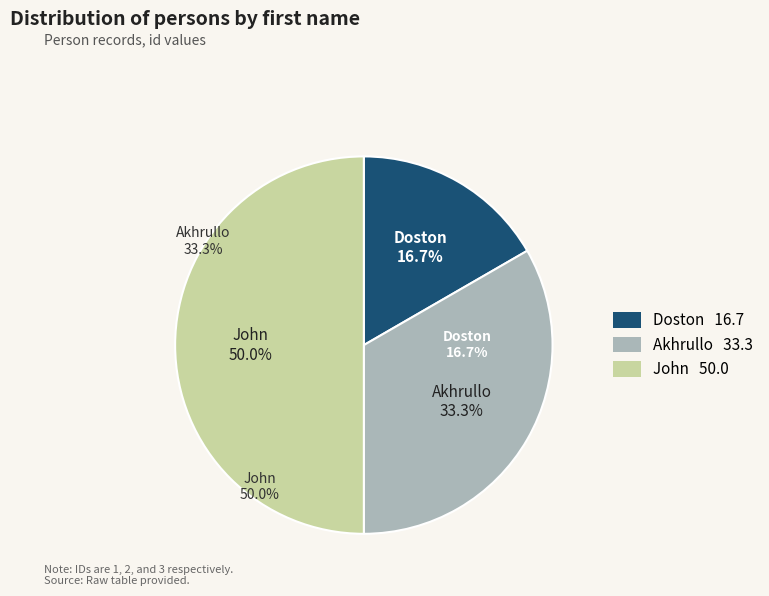

To the nearest percent, what is the combined percentage of John and Akhrullo?

83%